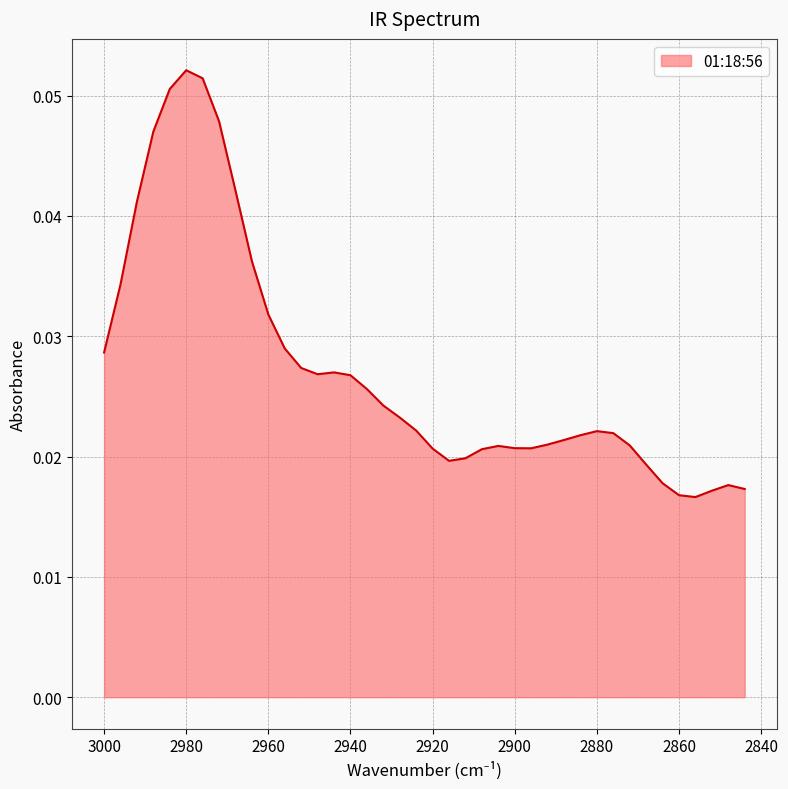

Reading left to right, extract all data points from this chart.

0.0	0.0	0.0	0.0	0.1	0.1	0.1	0.0	0.0	0.0	0.0	0.0	0.0	0.0	0.0	0.0	0.0	0.0	0.0	0.0	0.0	0.0	0.0	0.0	0.0	0.0	0.0	0.0	0.0	0.0	0.0	0.0	0.0	0.0	0.0	0.0	0.0	0.0	0.0	0.0